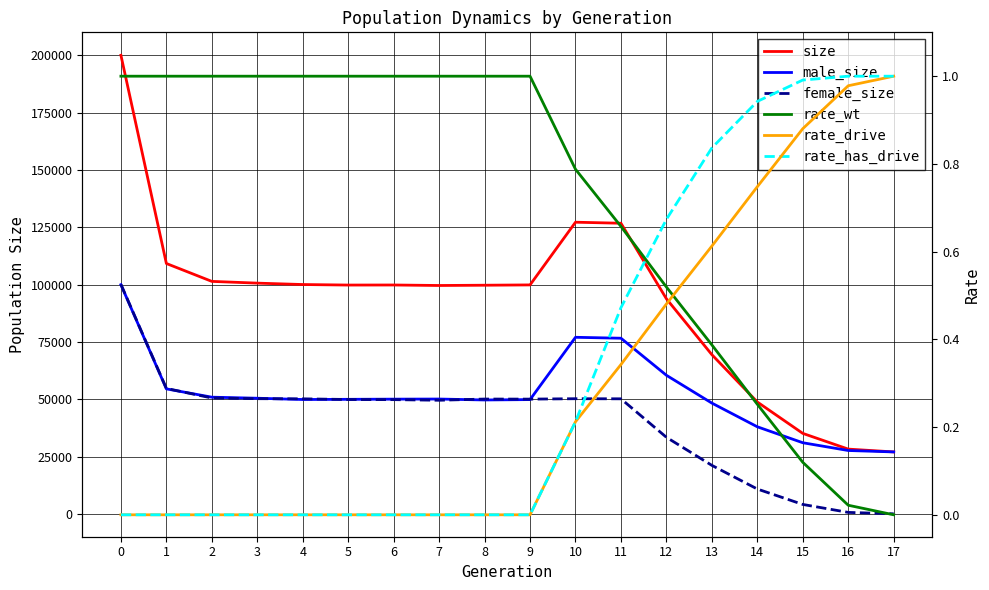

Is the value of female_size at 4 greater than the value of male_size at 10?

No